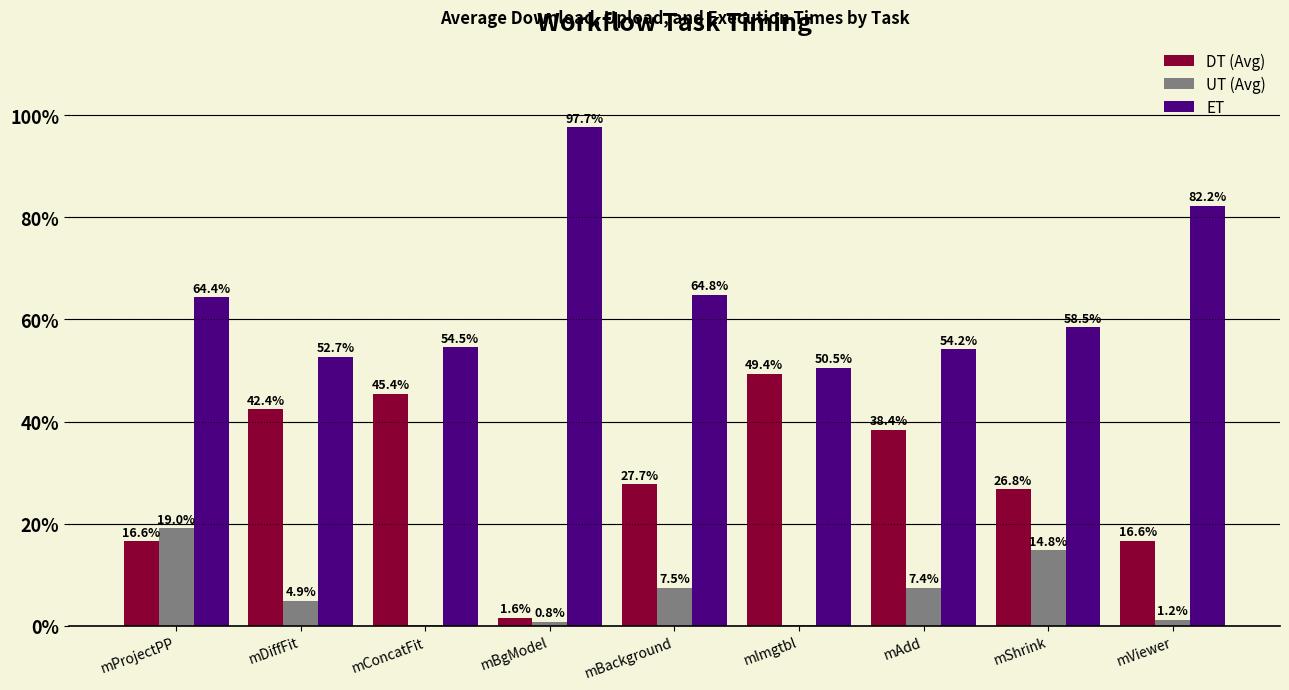

Read the ET value at mShrink.

58.5